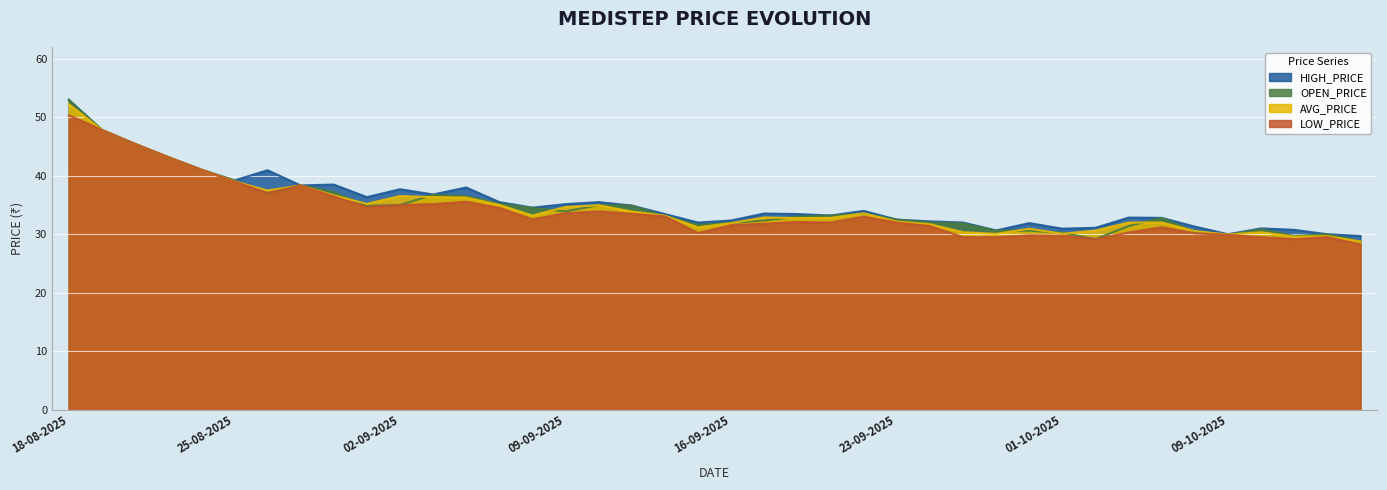

True or false: LOW_PRICE has a value of 33.9 at 10-09-2025.

True